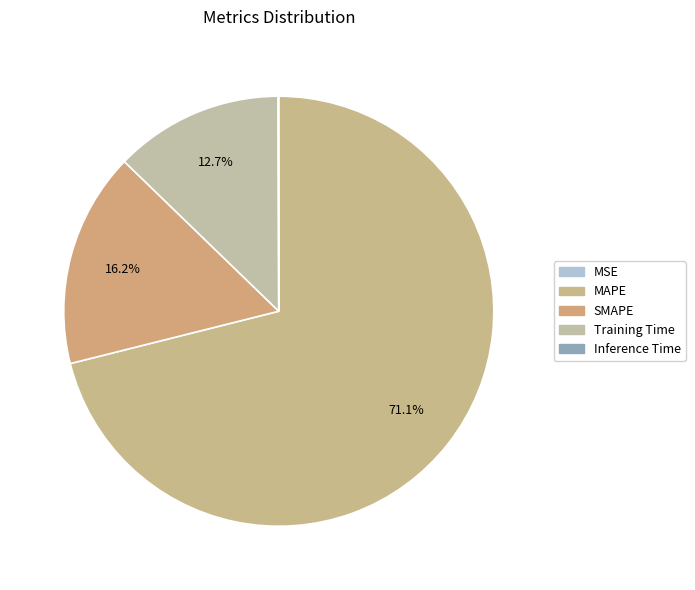

To the nearest percent, what is the average slice percentage?

20%